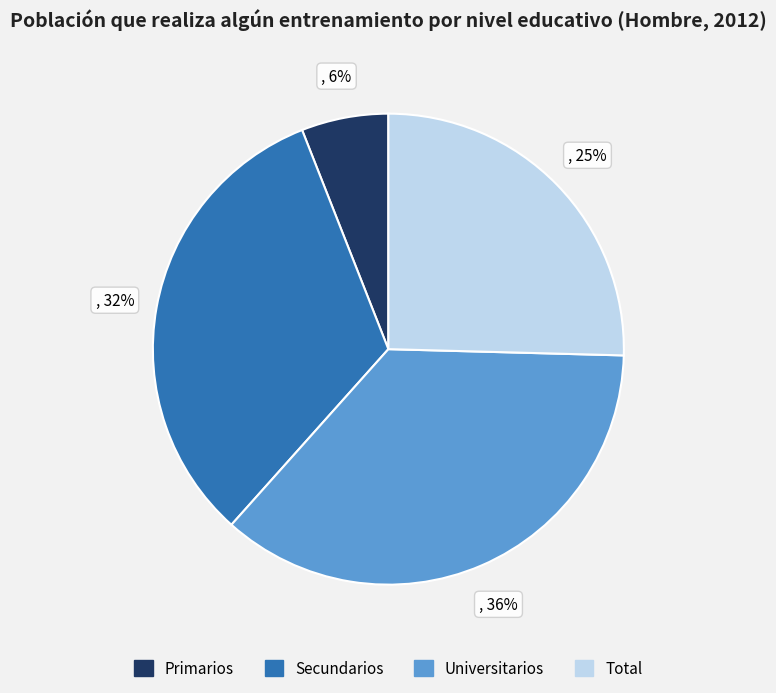

Which slice is the largest?

Universitarios